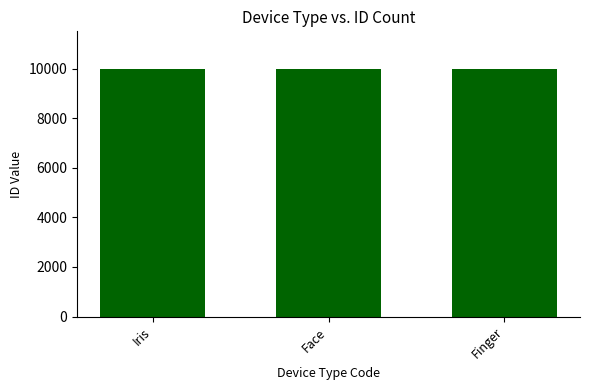

What is the ratio of the value at Face to the value at Finger?

1.0